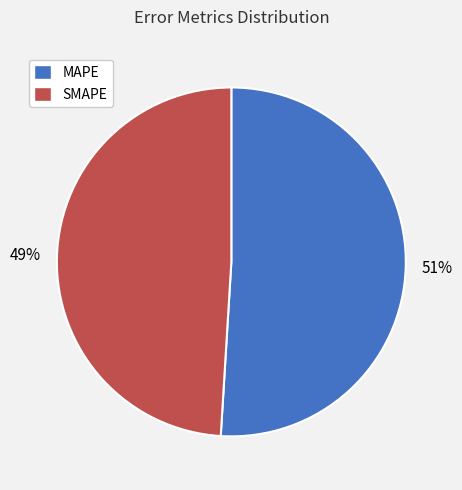

Is it true that SMAPE is 40% of the pie?

False